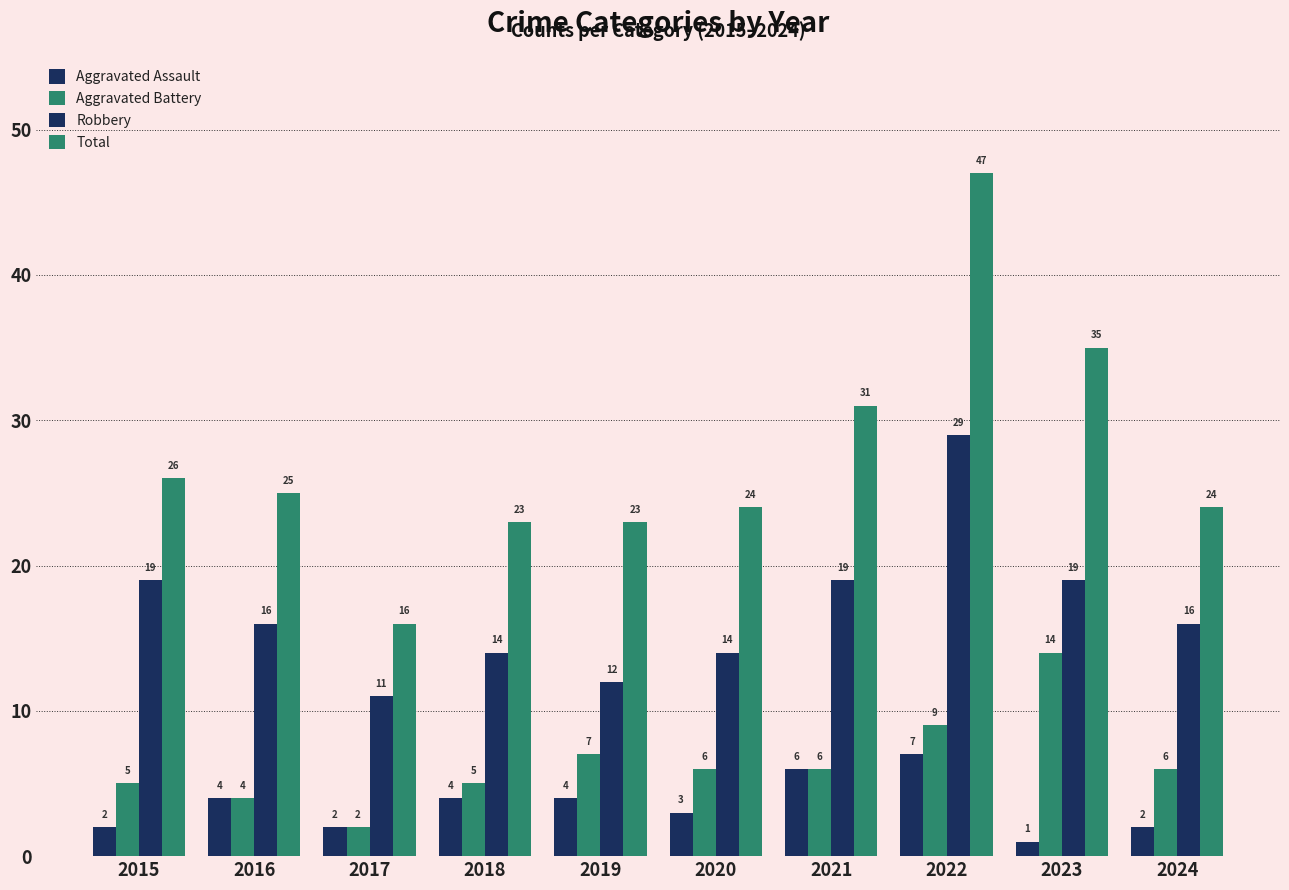

How many data points in Aggravated Battery are less than 6?

4